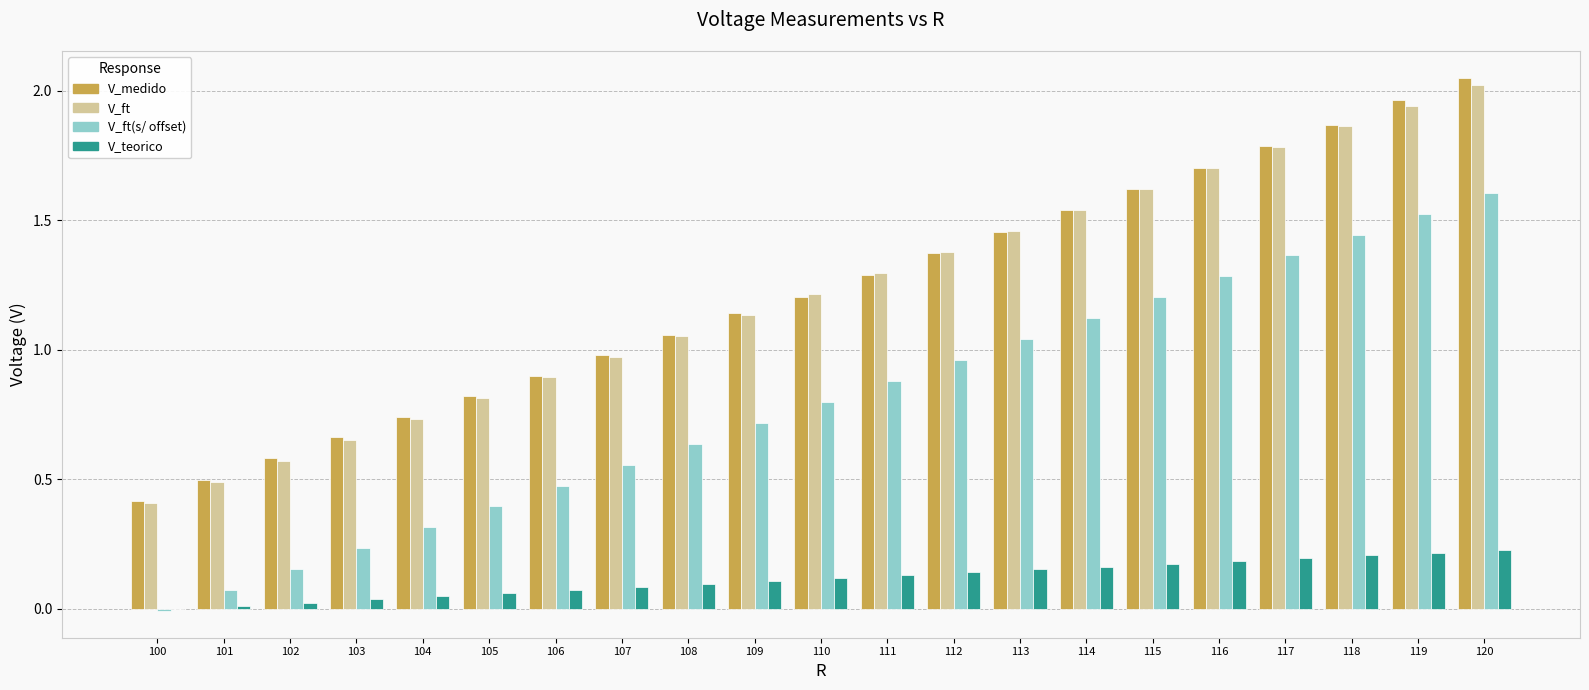

What is the total value across all series at 106?

2.3